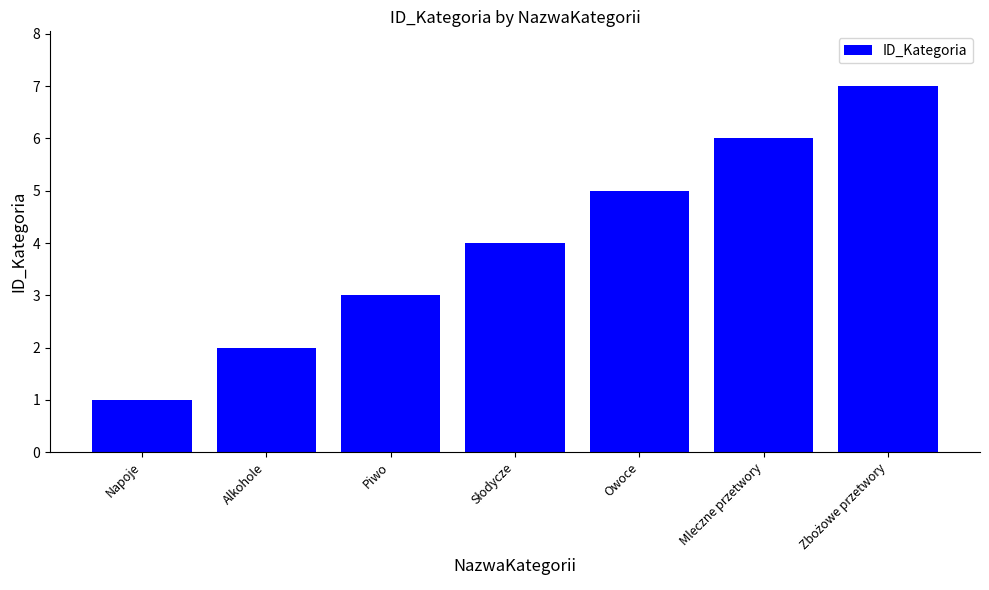

True or false: the data shows 1 at Napoje.

True